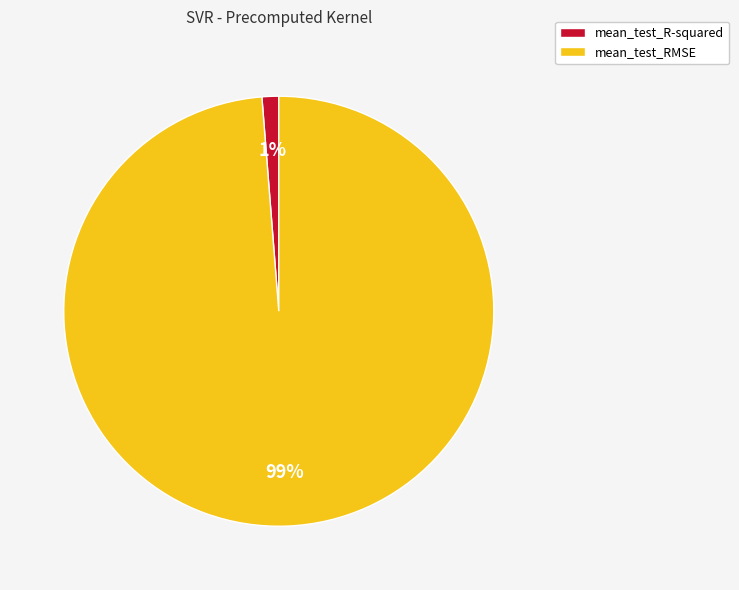

Rank the categories by value from highest to lowest.

mean_test_RMSE, mean_test_R-squared